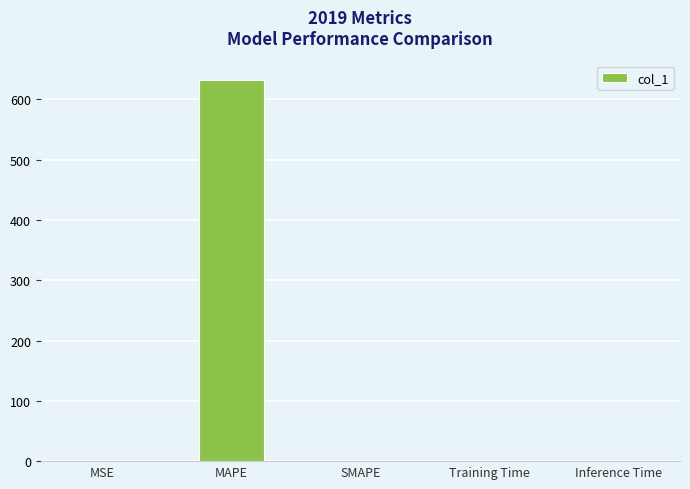

Which label corresponds to the largest value in the chart?

MAPE